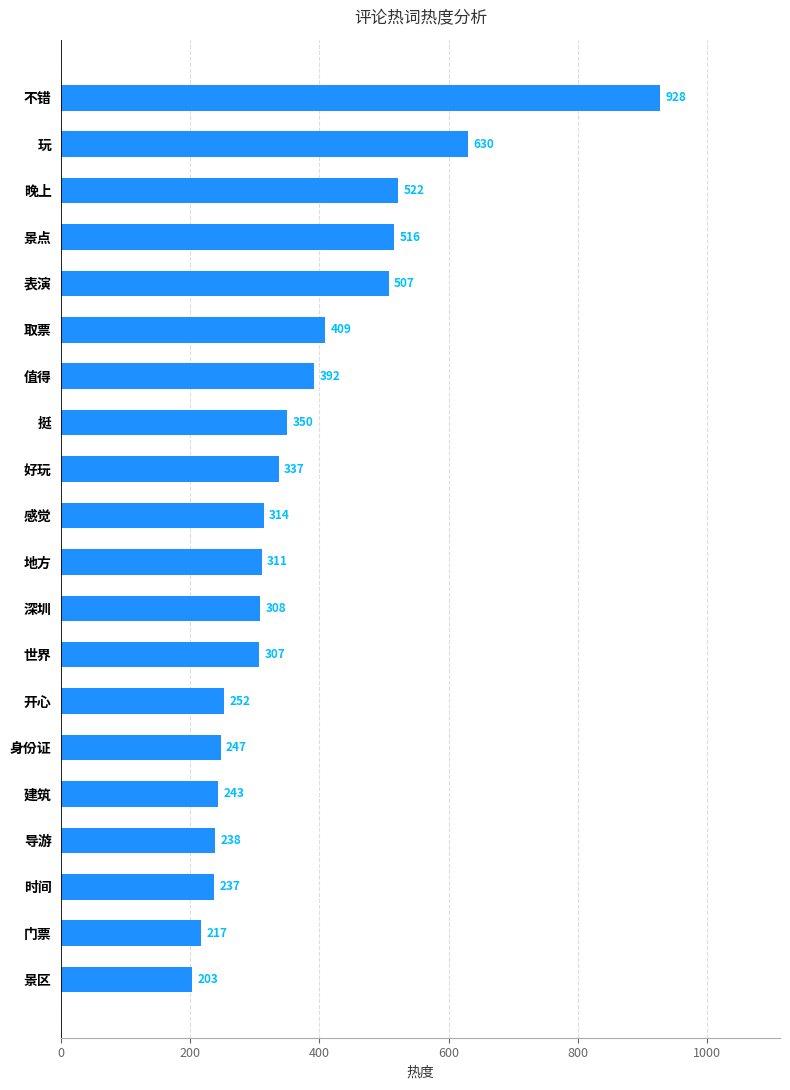

True or false: the data shows 337 at 好玩.

True